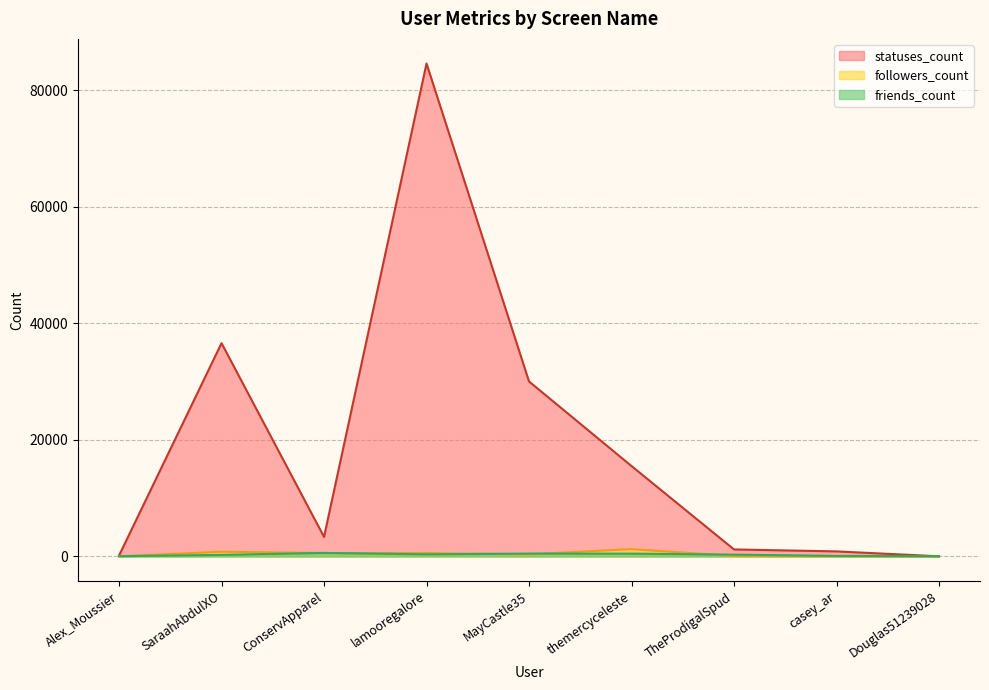

Reading left to right, transcribe all the data shown in this chart.

followers_count: 14	806	580	565	371	1248	78	18	2
friends_count: 42	265	599	355	488	475	307	89	46
statuses_count: 152	36581	3345	84540	30009	15502	1198	862	22